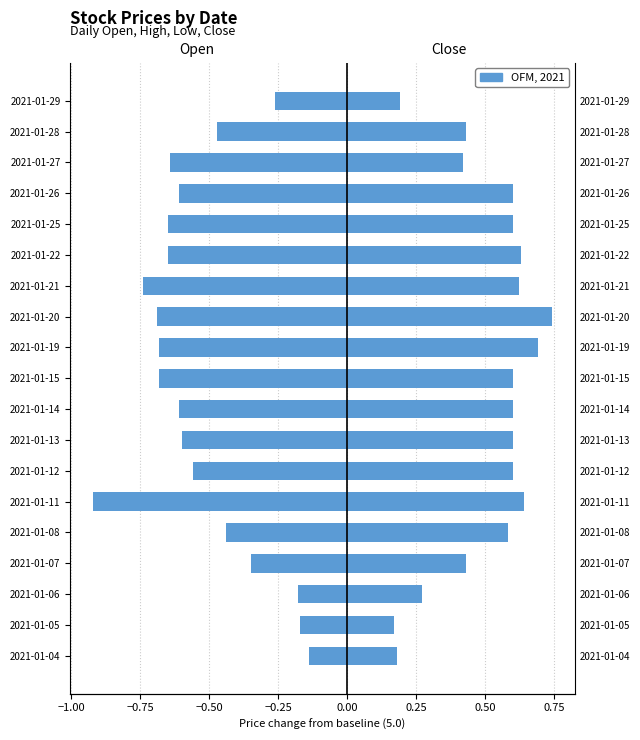

True or false: Close has a value of 0.7 at 2021-01-20.

True